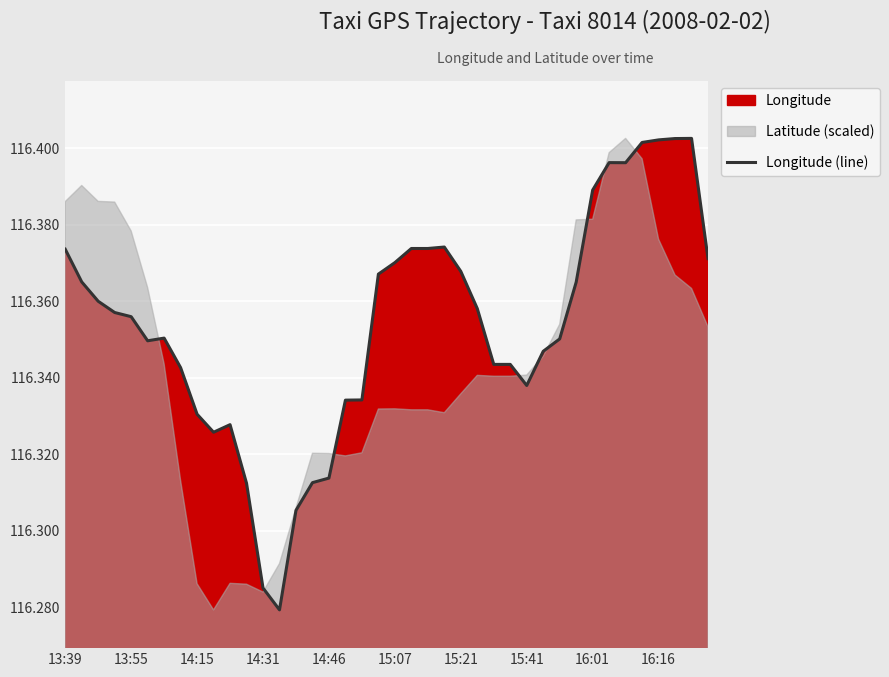

What is the value of the 20th point from the left?

116.4